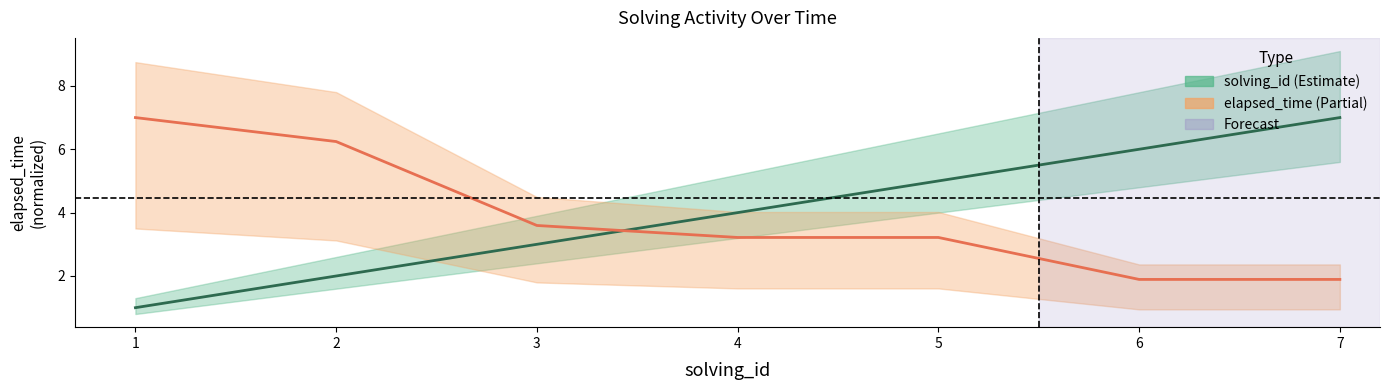

How many values in the solving_id series are below 4?

3